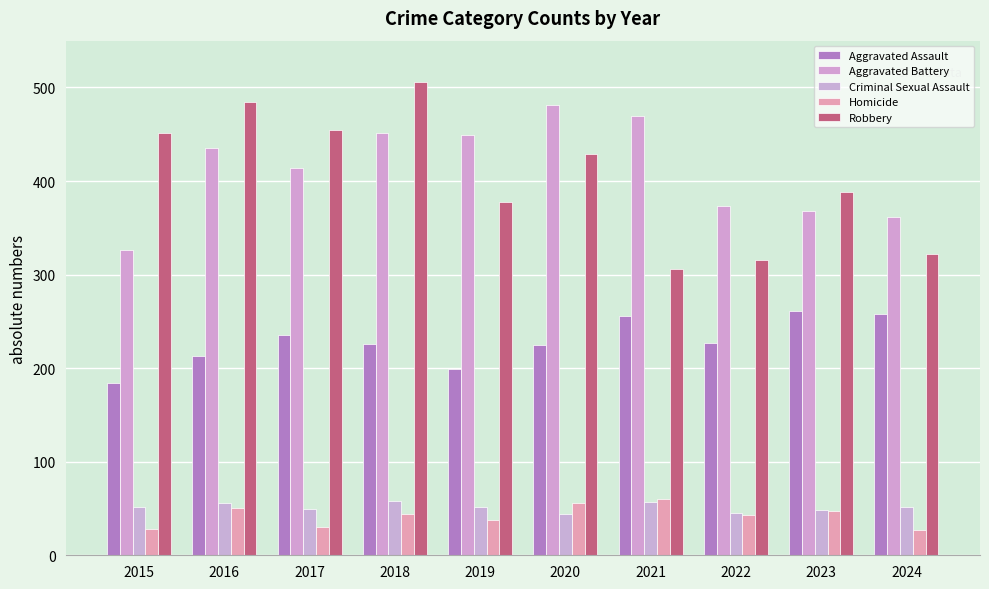

Which category has the lowest value in the Robbery series?

2021